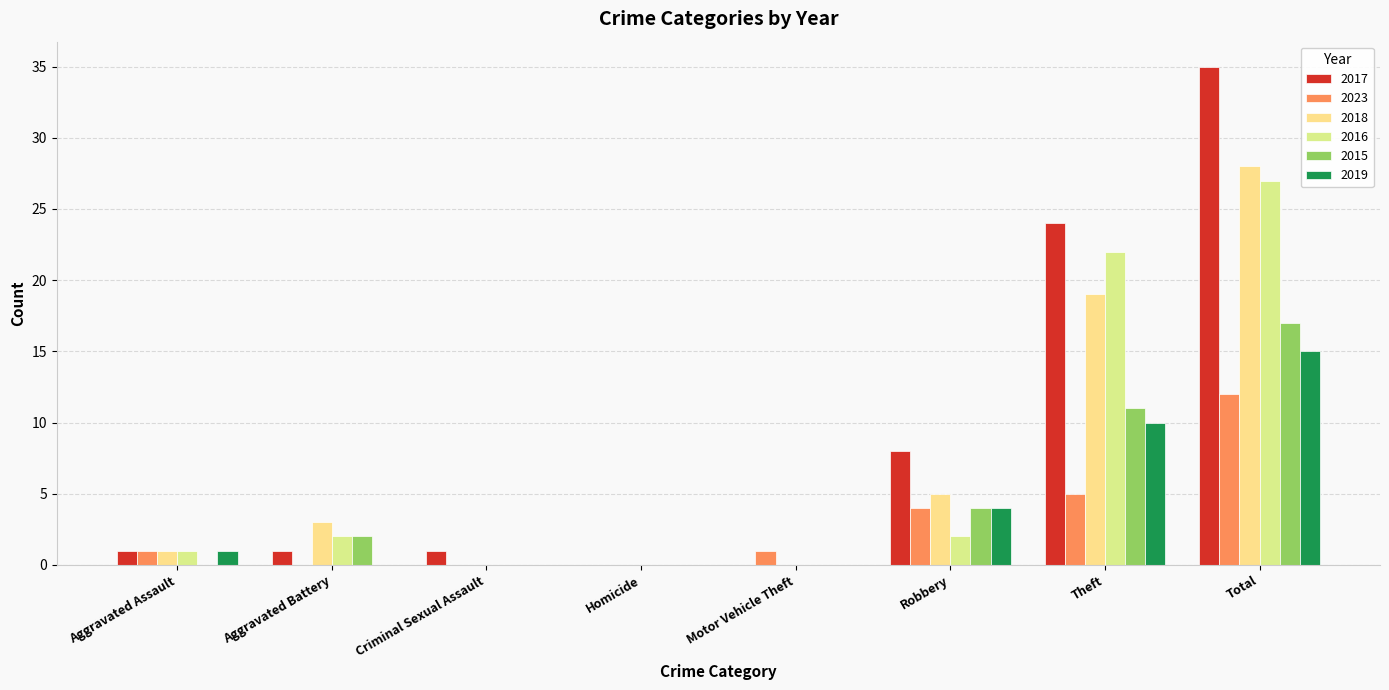

Count the number of data series in this chart.

6